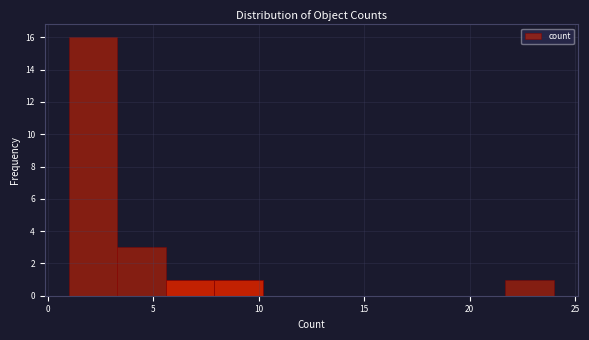

Which range on the x-axis has the tallest bar?

1.0 to 3.3